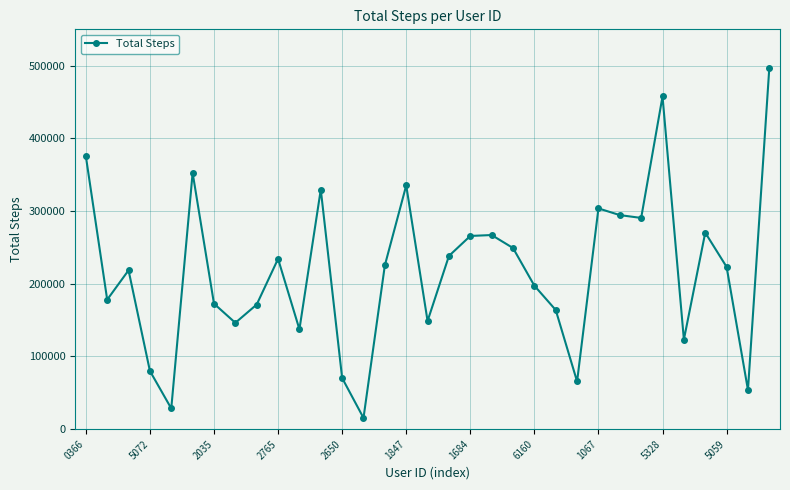

What is the value of the 20th point from the left?

266990